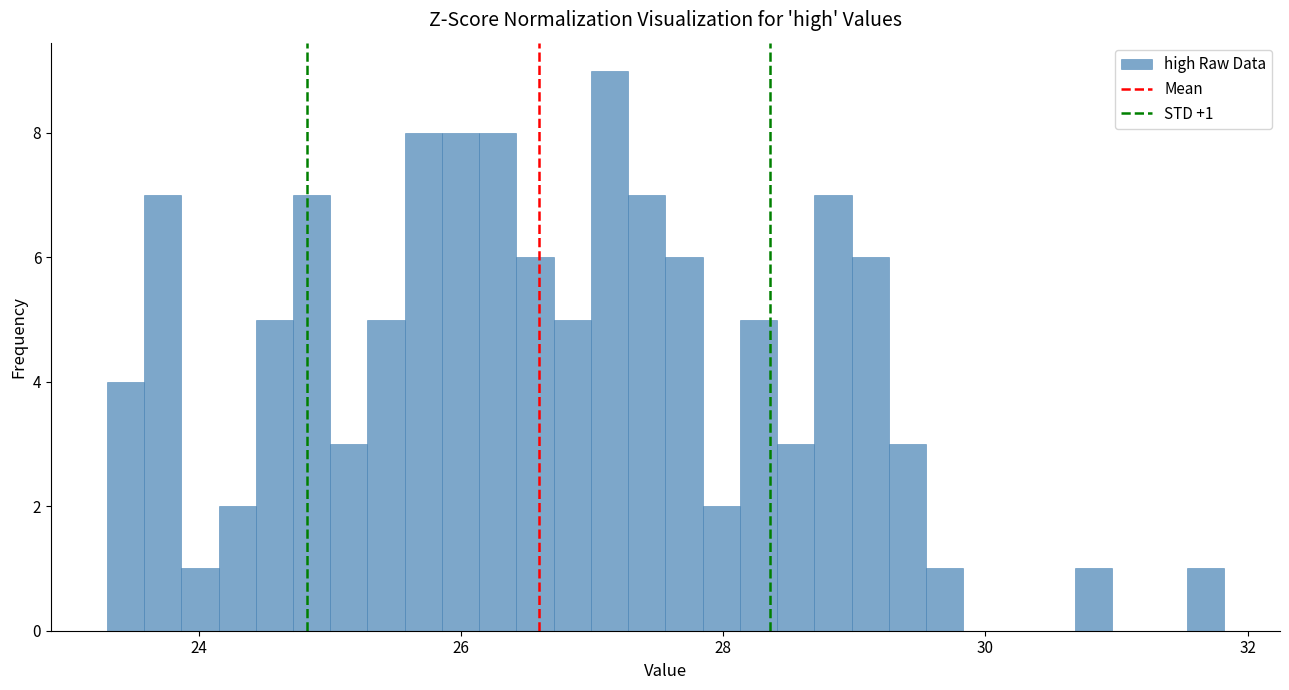

Around what value on the x-axis is the tallest bar? Give the approximate position of its centre, as read against the axis.

27.2